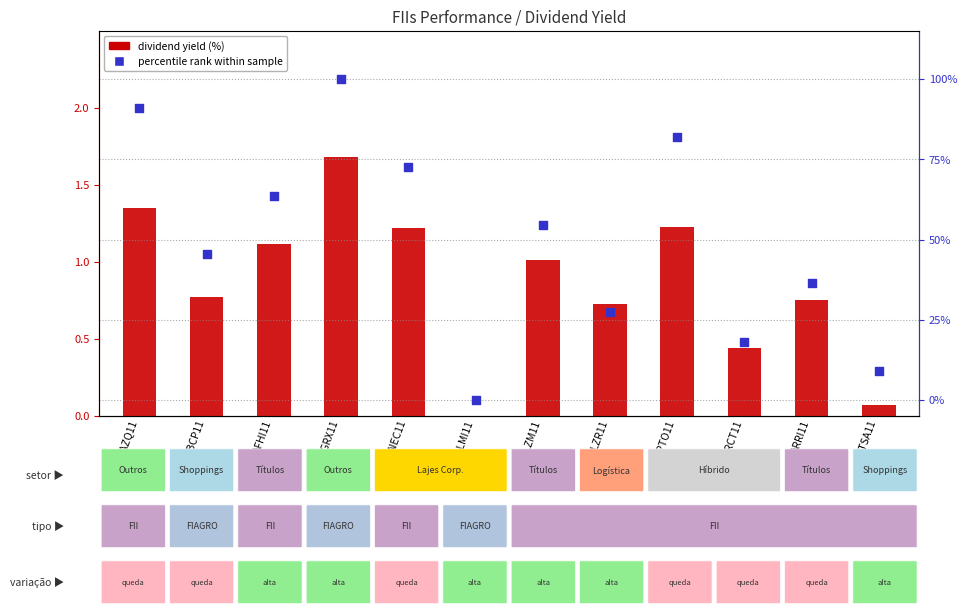

Is the value of percentile rank within sample at AAZQ11 greater than the value of DIVIDEND YIELD (%) at ALZR11?

Yes